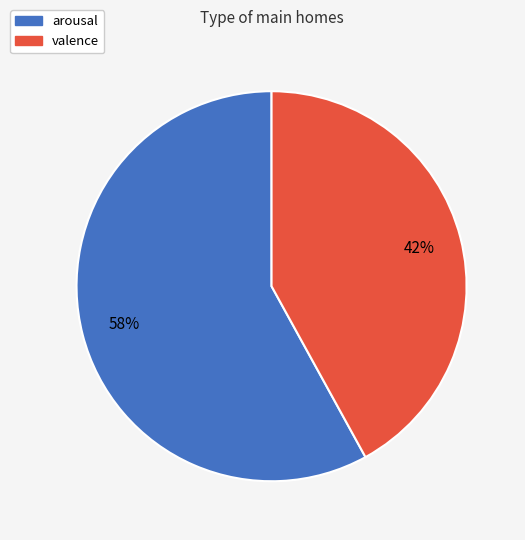

How many segments does this pie chart have?

2